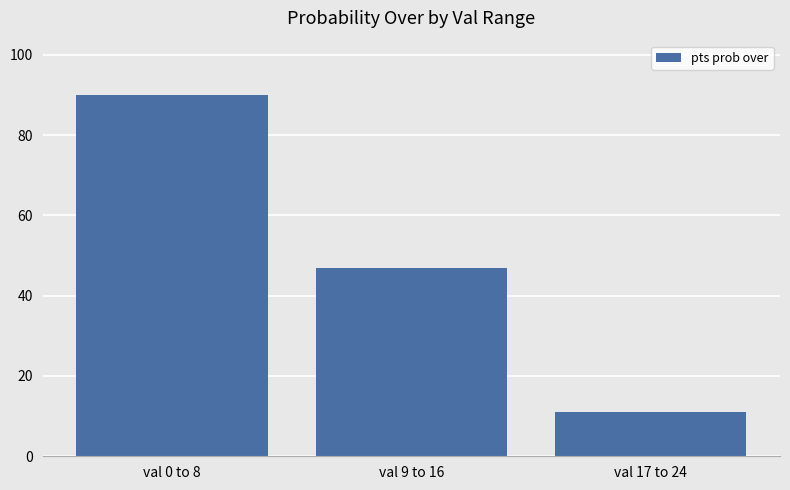

What is the label of the 3rd bar from the right?

val 0 to 8